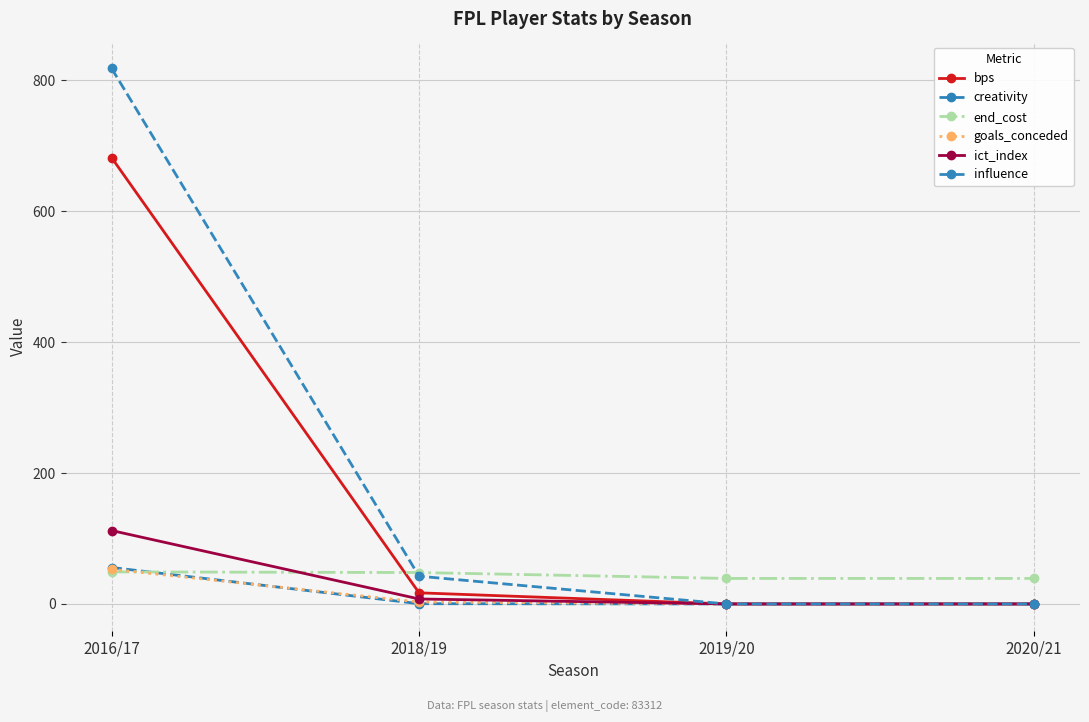

Is this an area chart (filled region under the line)?

No